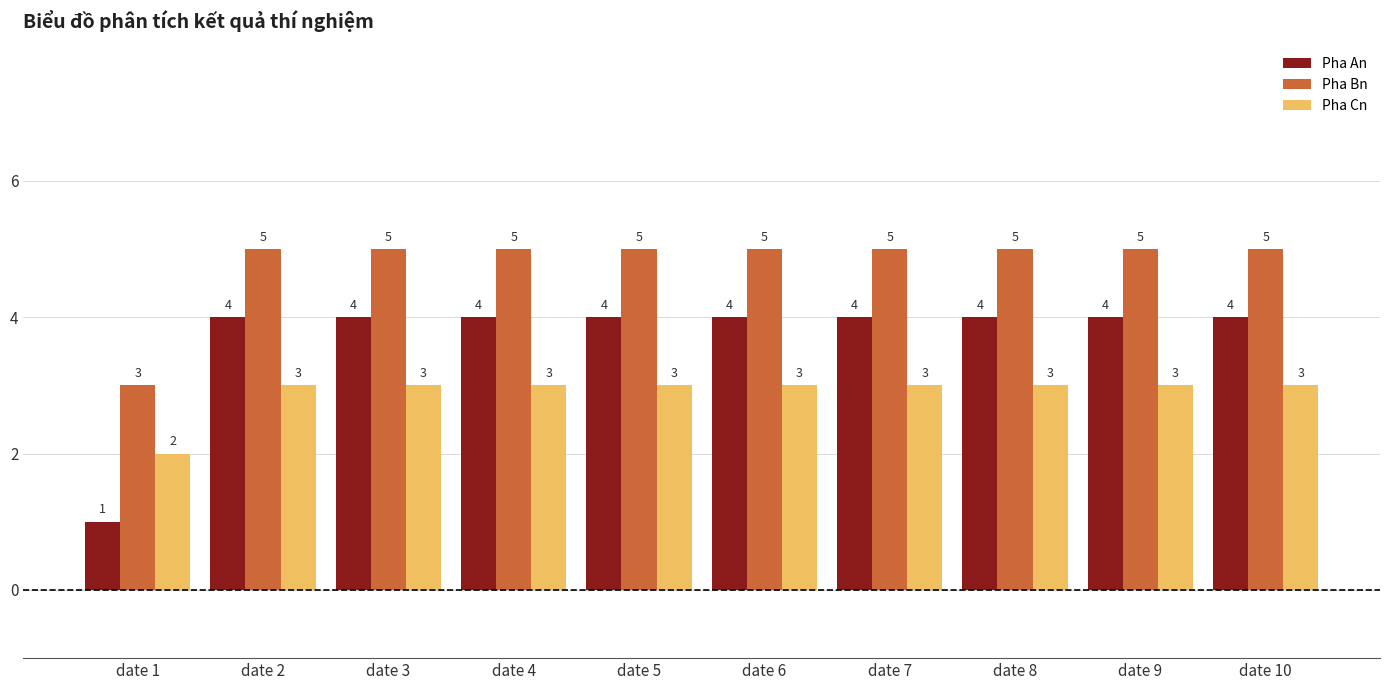

Which series has the widest spread of values?

Pha An